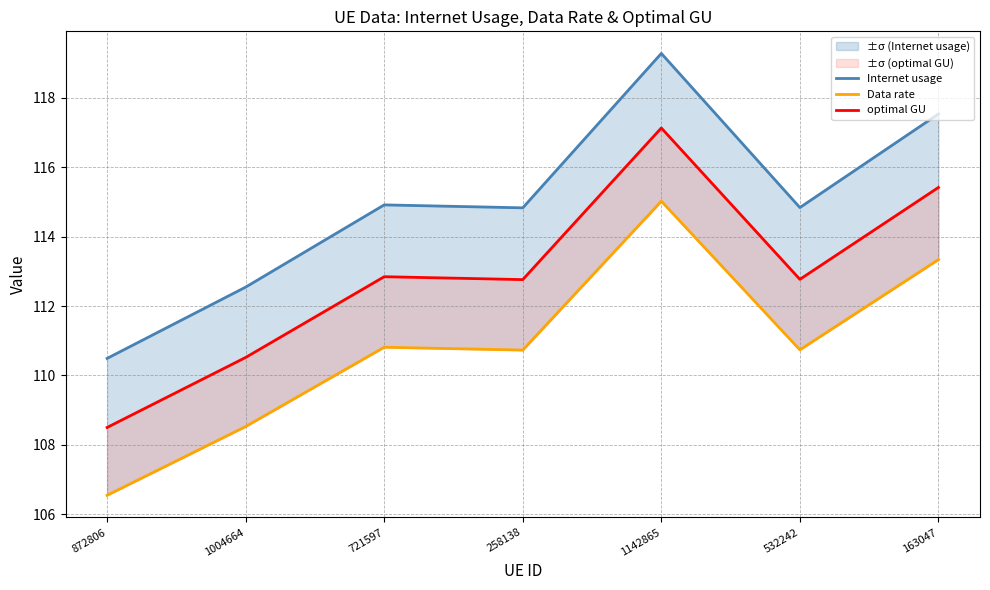

True or false: optimal GU and Data rate cross at least once.

False